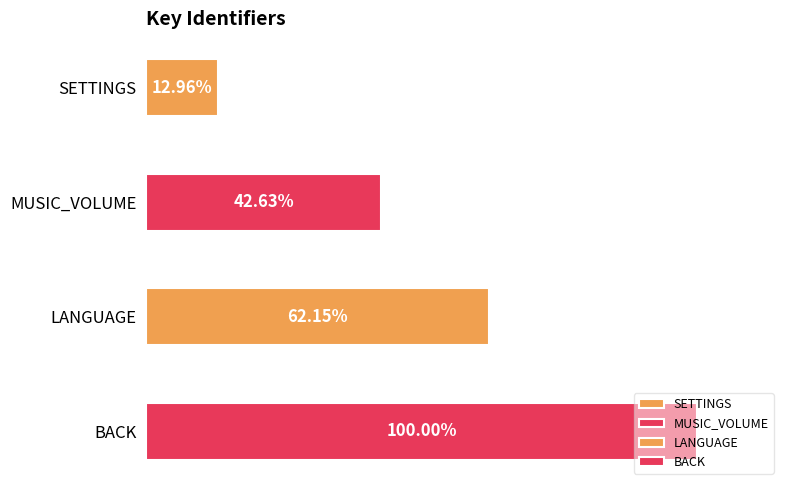

Which label corresponds to the largest value in the chart?

BACK